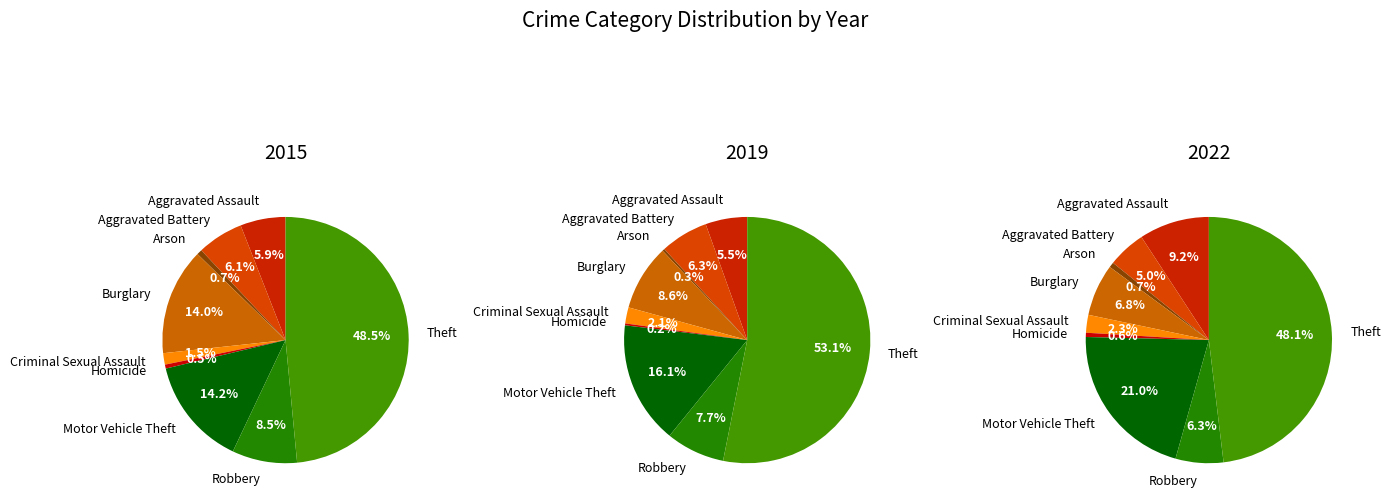

What is the largest slice in the pie chart?

Theft